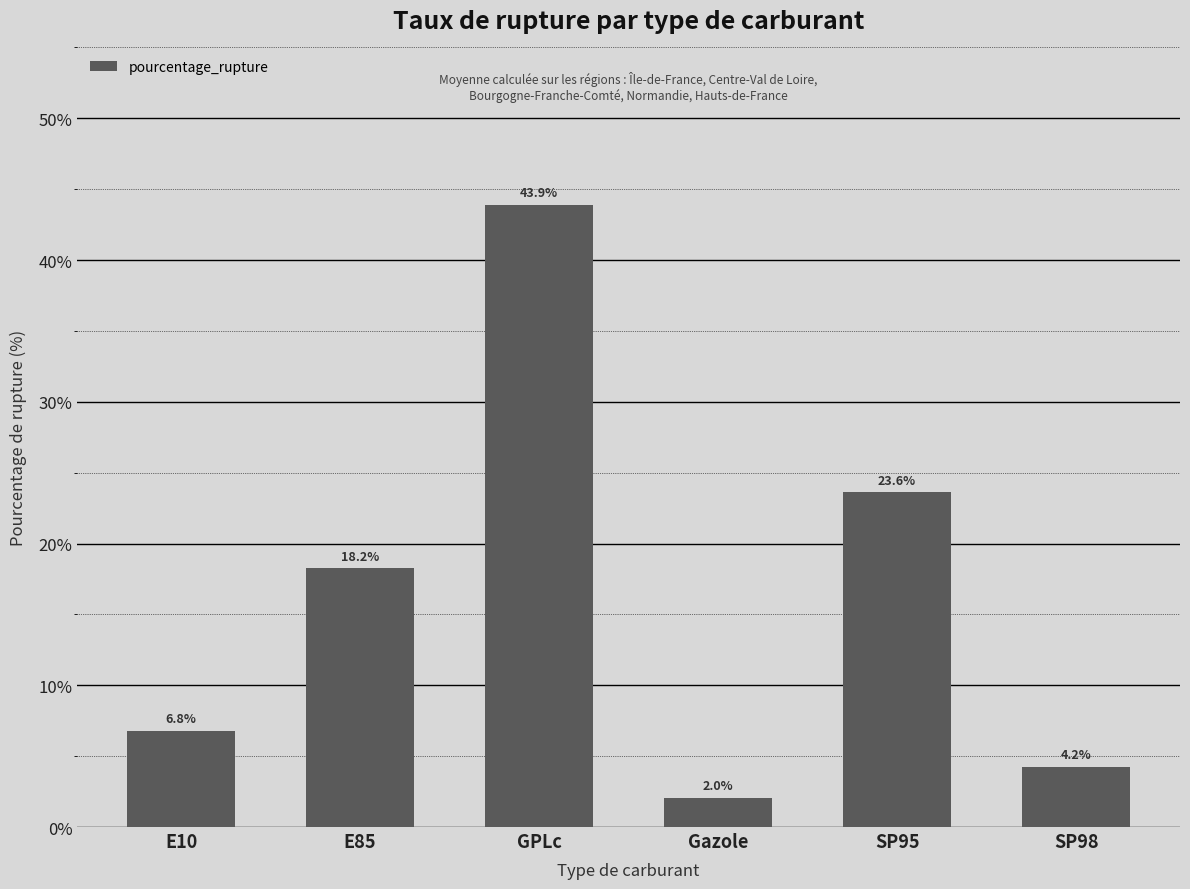

How many bars are there in total?

6